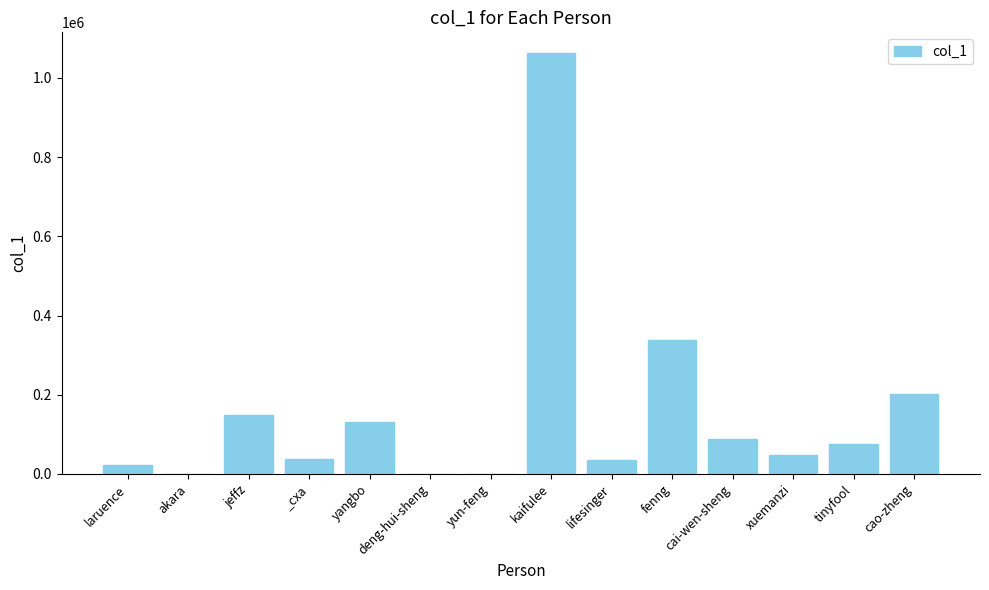

At which label does the data first exceed 75613?

jeffz